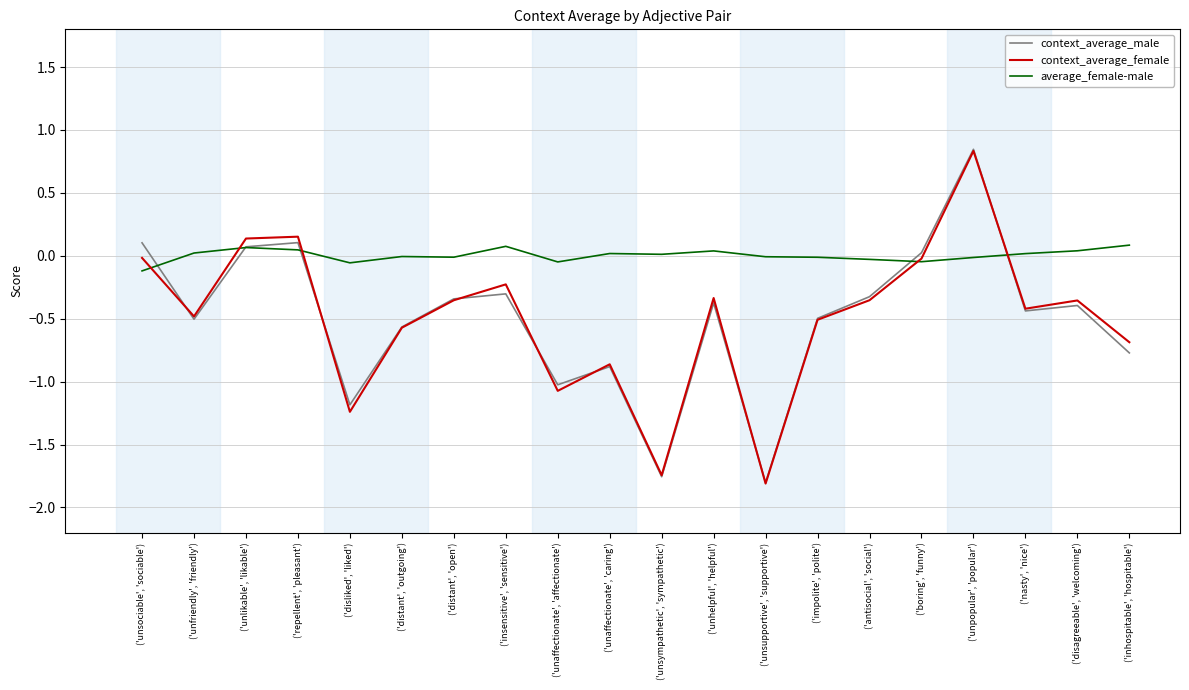

Rank the categories by context_average_female value from lowest to highest.

('unsupportive', 'supportive'), ('unsympathetic', 'sympathetic'), ('disliked', 'liked'), ('unaffectionate', 'affectionate'), ('unaffectionate', 'caring'), ('inhospitable', 'hospitable'), ('distant', 'outgoing'), ('impolite', 'polite'), ('unfriendly', 'friendly'), ('nasty', 'nice'), ('disagreeable', 'welcoming'), ('distant', 'open'), ('antisocial', 'social'), ('unhelpful', 'helpful'), ('insensitive', 'sensitive'), ('boring', 'funny'), ('unsociable', 'sociable'), ('unlikable', 'likable'), ('repellent', 'pleasant'), ('unpopular', 'popular')